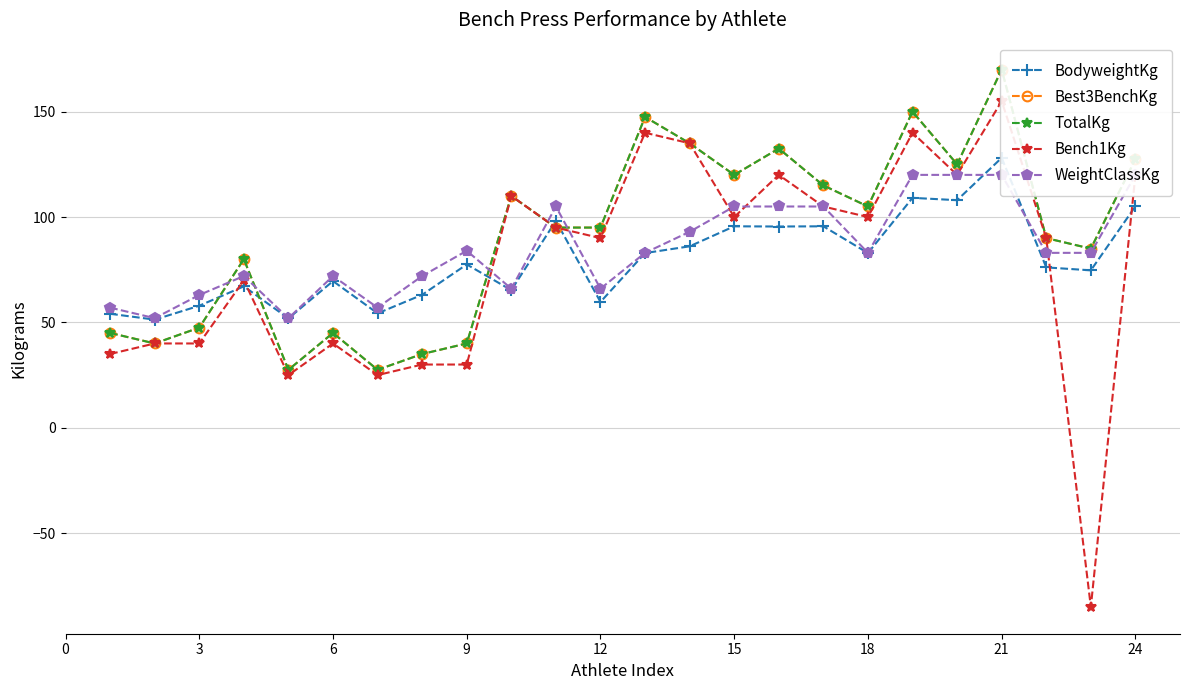

How many intersections are there between Bench1Kg and WeightClassKg?

6